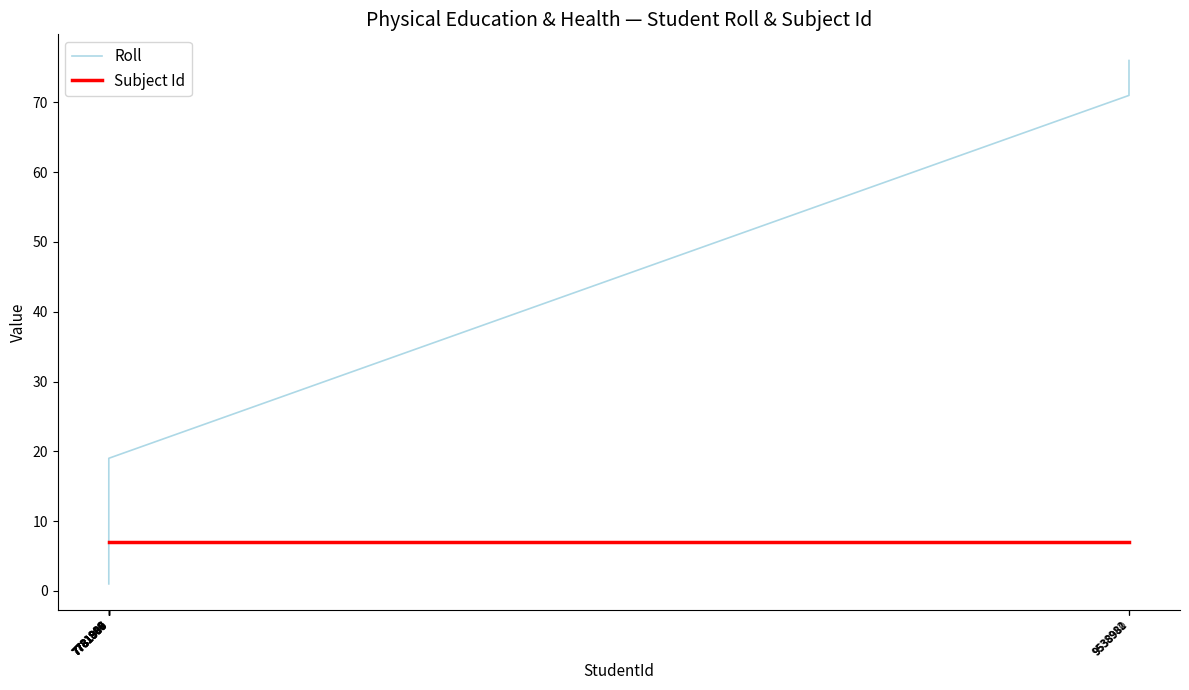

Which series has the largest total across all categories?

Roll